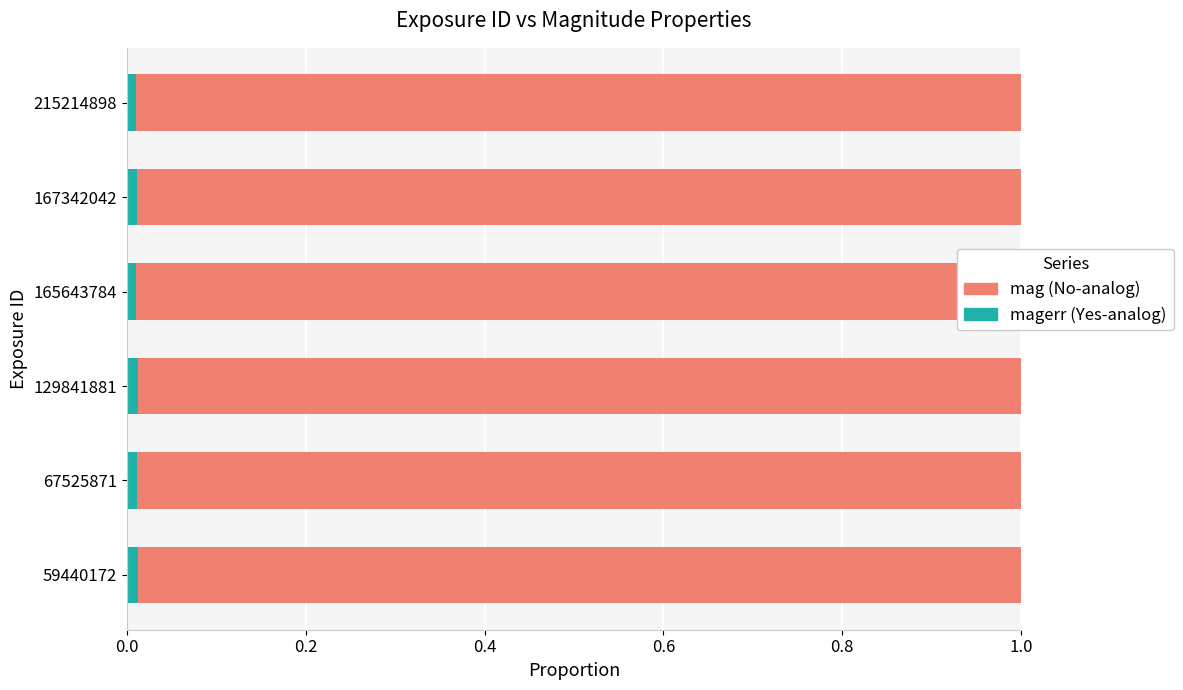

Which series changed the most between 59440172 and 215214898?

mag (No-analog)